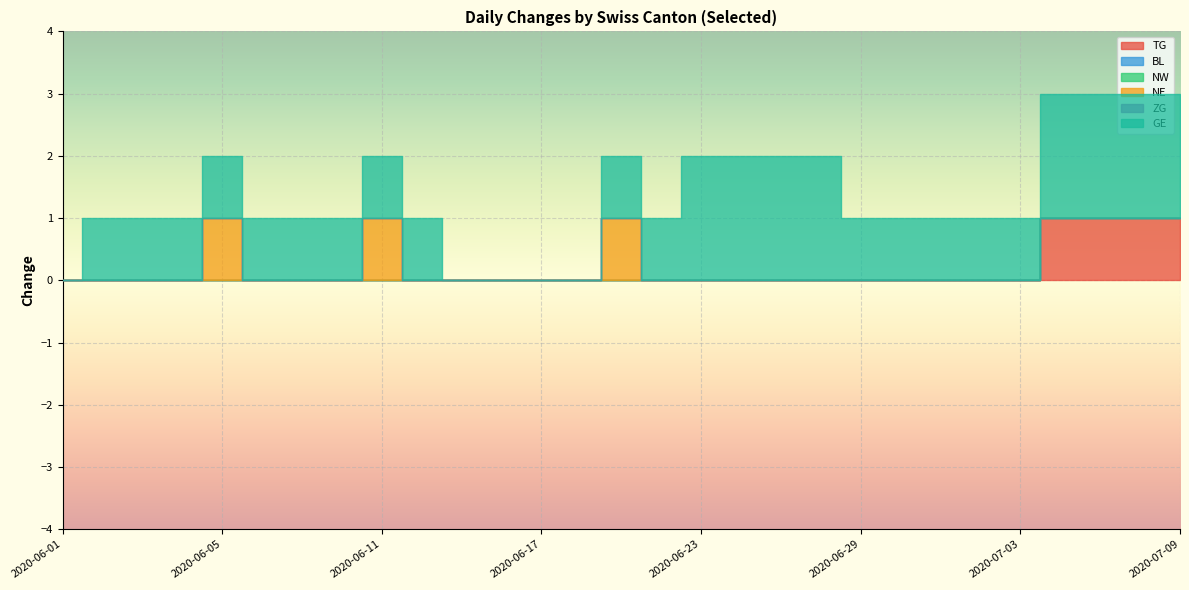

How many lines are shown in the chart?

6